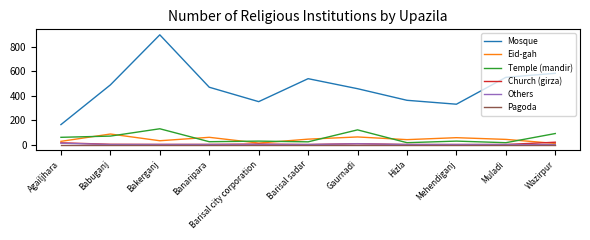

Which series changed the most between Barisal sadar and Mehendiganj?

Mosque